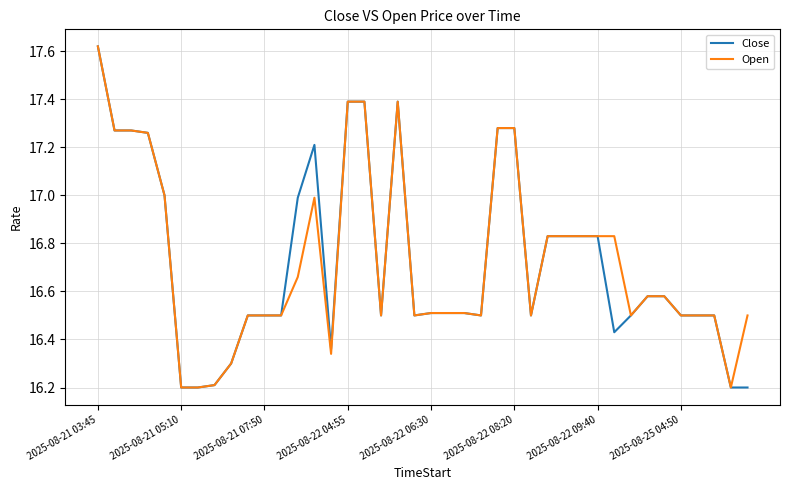

What is the minimum value shown in the chart?

16.2